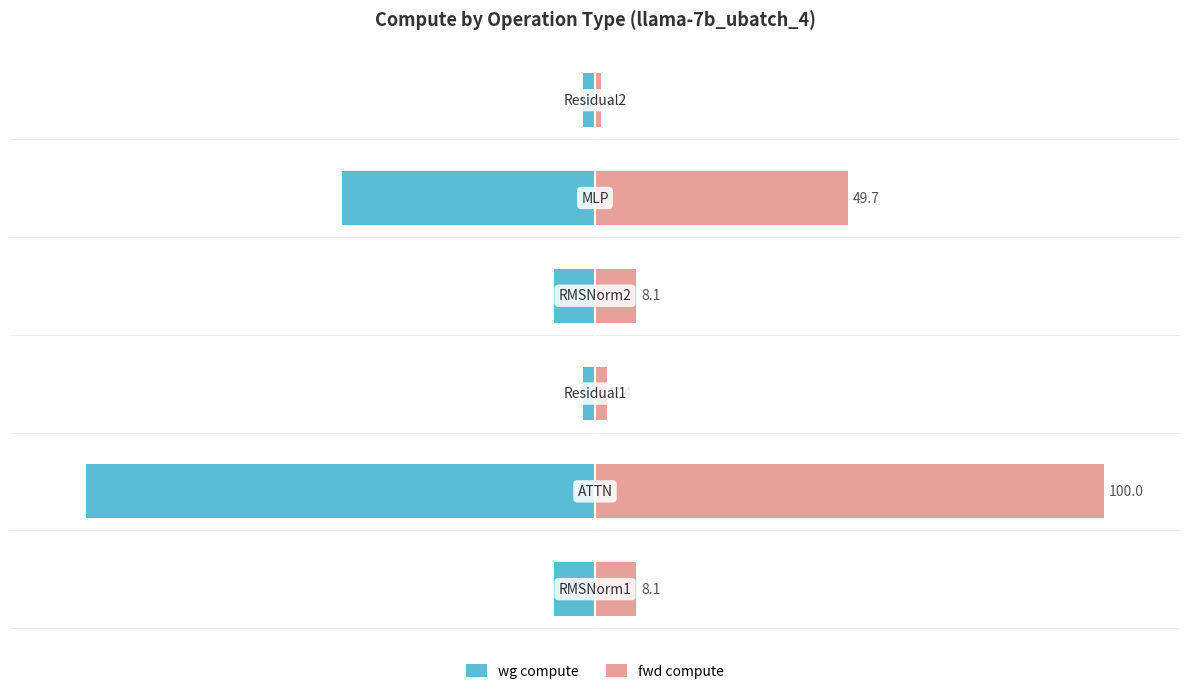

Rank the series at 4 from lowest to highest value.

wg compute, fwd compute